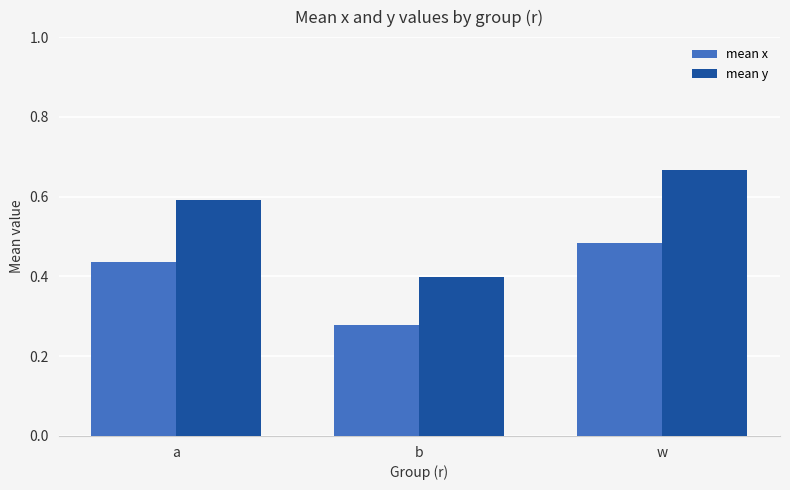

At which label does mean y reach its peak?

w